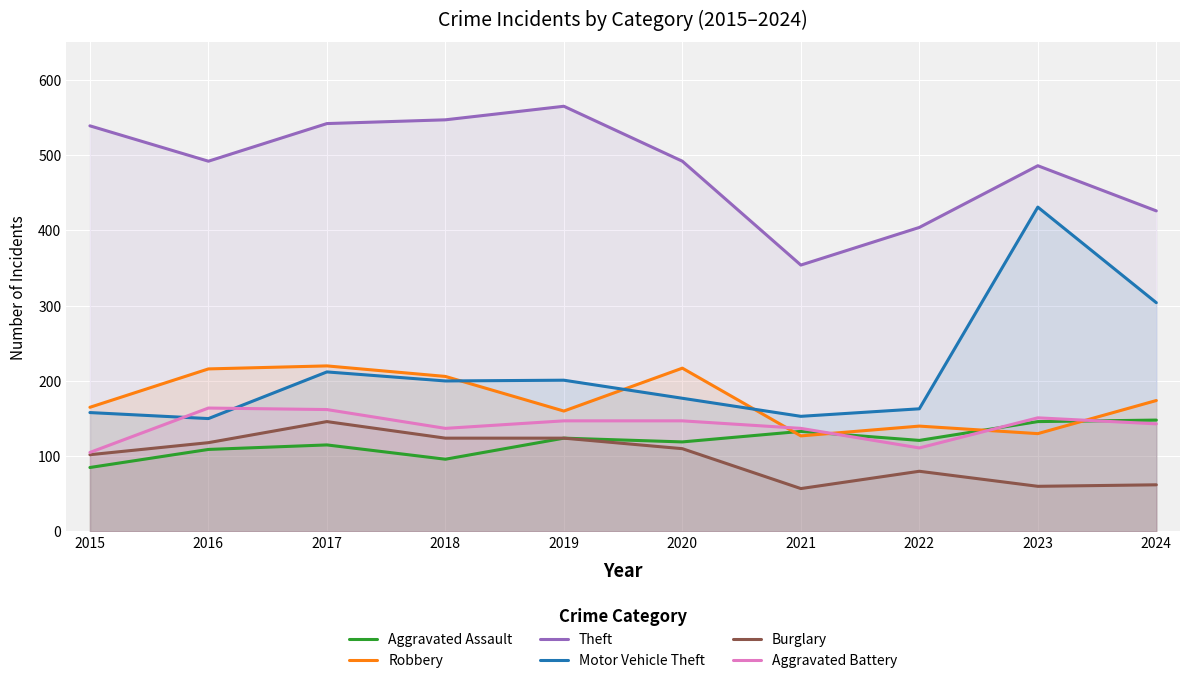

Which category has the lowest value in the Theft series?

2021